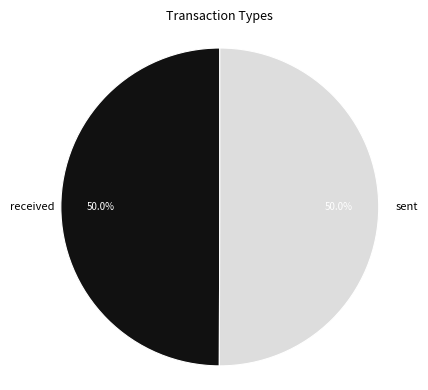

What percentage is NOT represented by sent?

50.0%